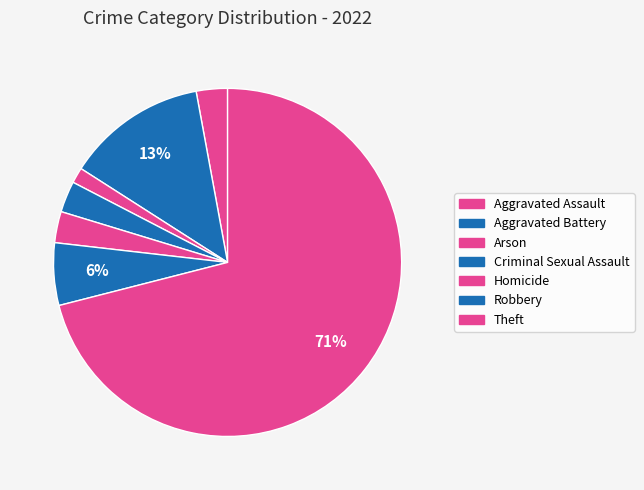

Rank the categories by value from lowest to highest.

Arson, Aggravated Assault, Criminal Sexual Assault, Homicide, Robbery, Aggravated Battery, Theft